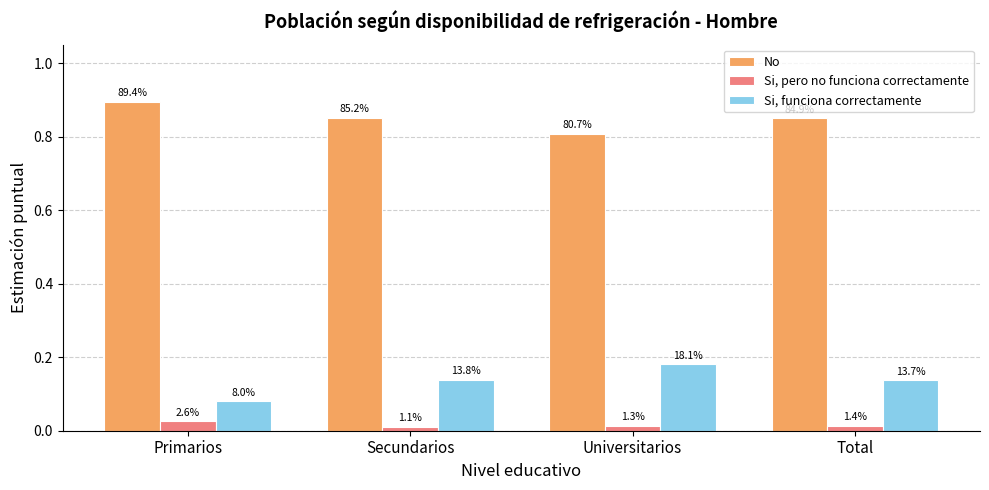

What is the spread (max minus min) of values at Universitarios?

0.8